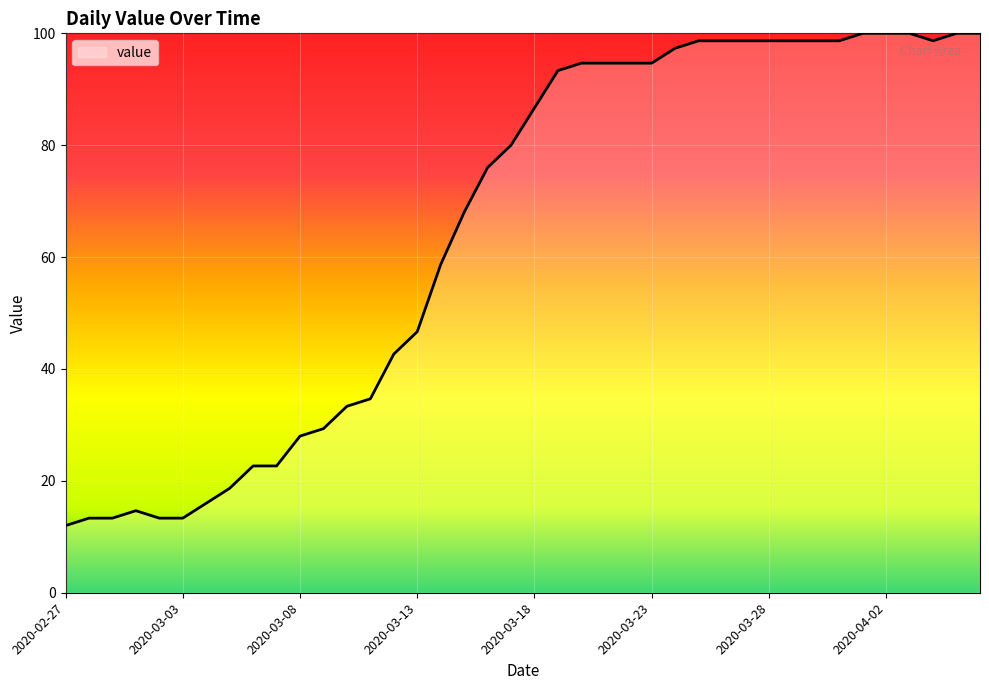

What is the difference between the maximum and minimum values?

88.0